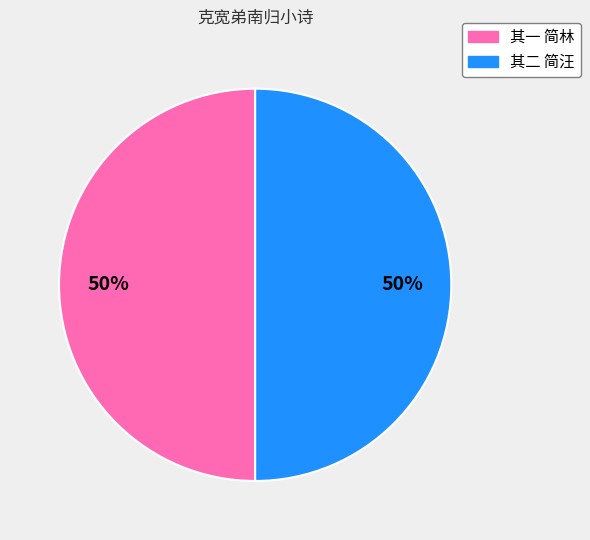

To the nearest percent, what percentage of the pie is 其二 简汪?

50%